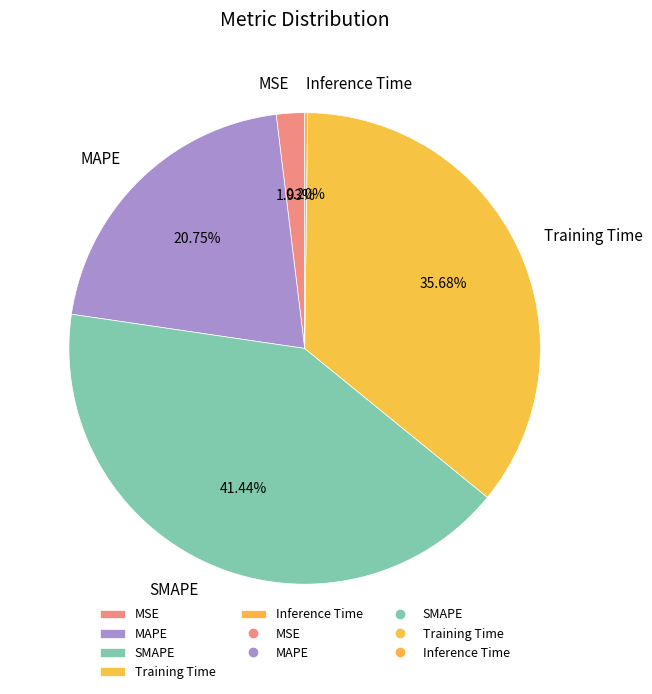

Approximately how many times larger is the value at Training Time compared to SMAPE?

0.9